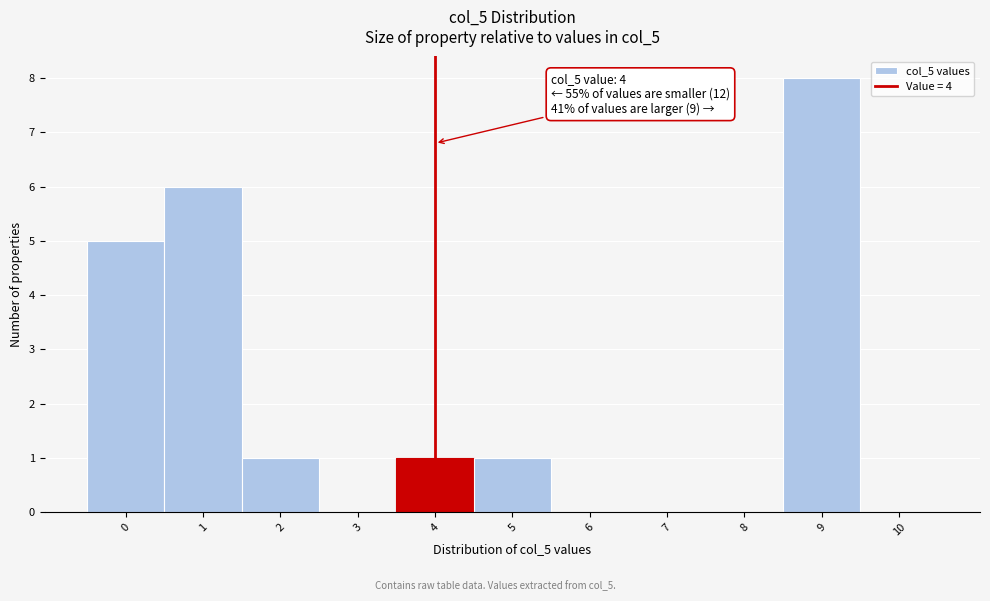

Over which range of the x-axis is the bar tallest?

8.5 to 9.5